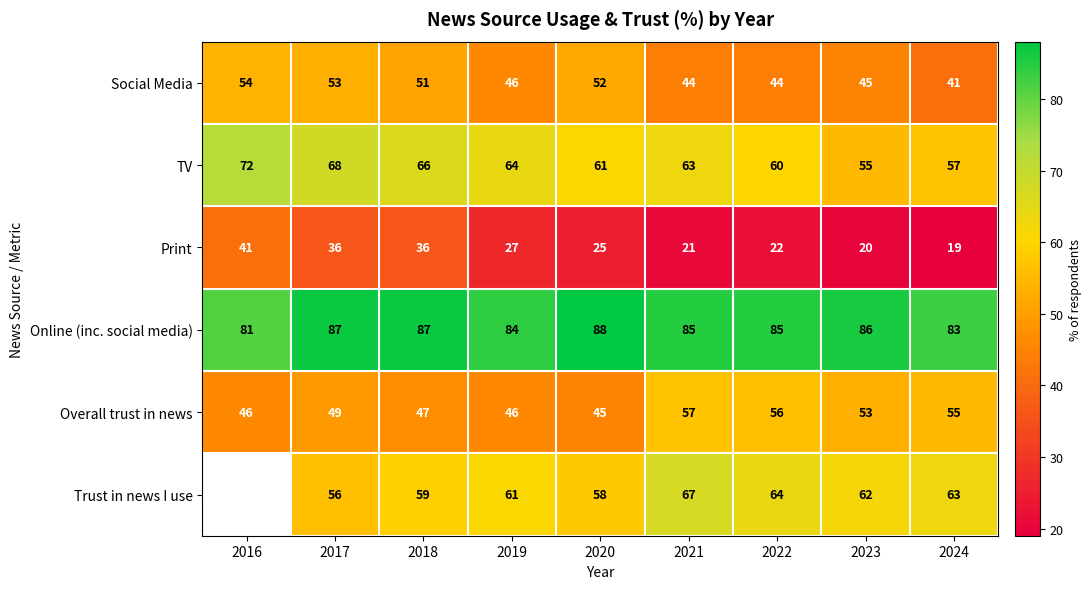

Rank the categories by TV value from highest to lowest.

2016, 2017, 2018, 2019, 2021, 2020, 2022, 2024, 2023